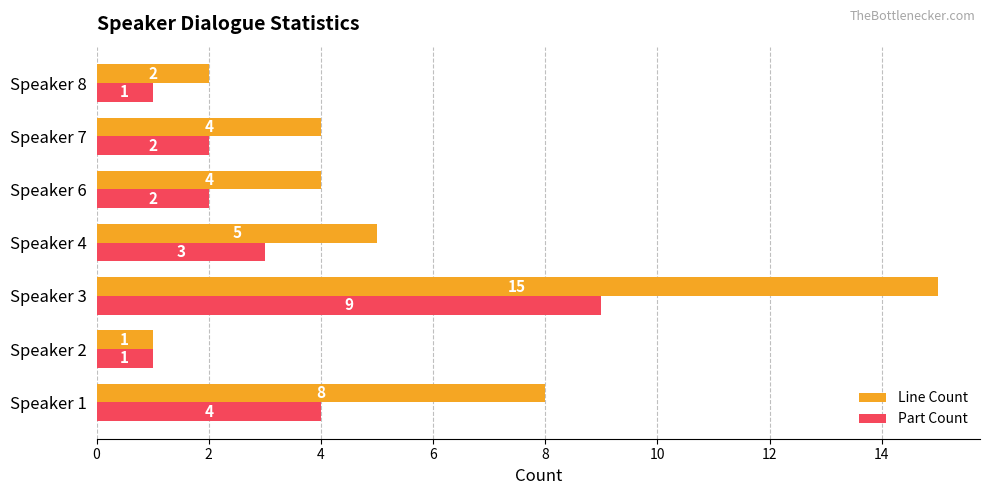

Rank the series by their average value, from highest to lowest.

Line Count, Part Count